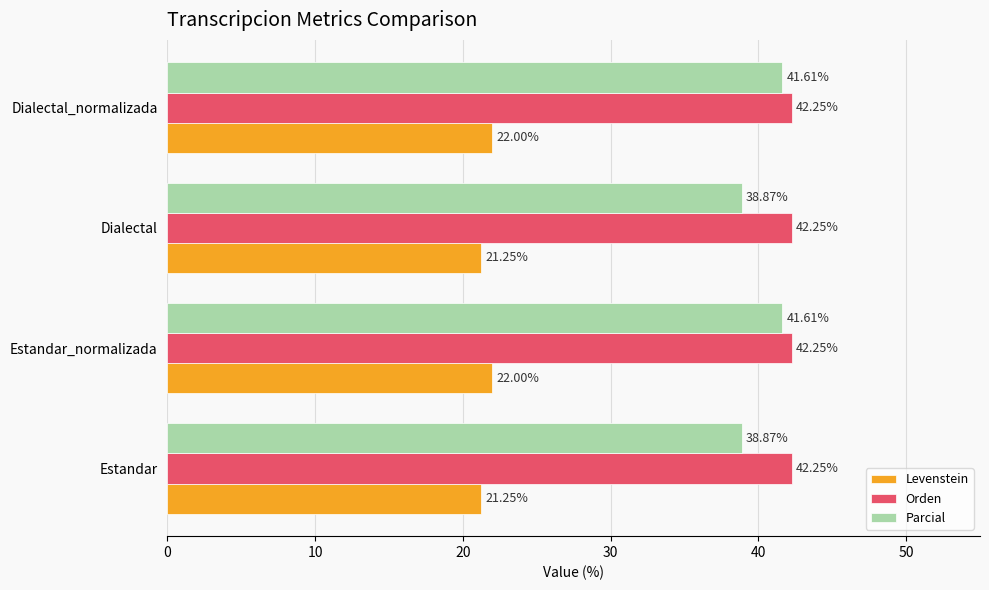

List the series in order of their peak value, highest first.

Orden, Parcial, Levenstein